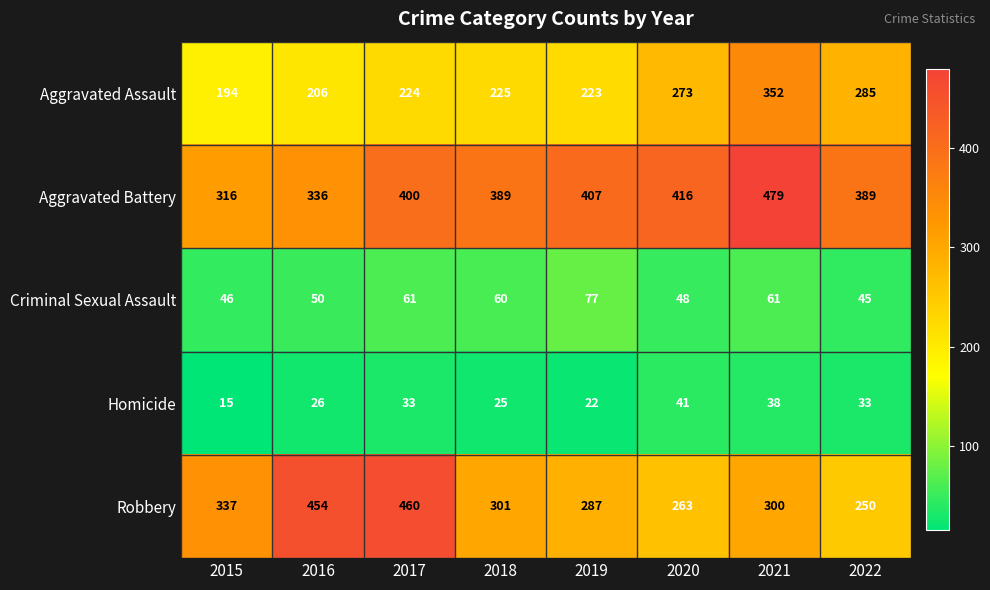

Which series has the widest spread of values?

Robbery